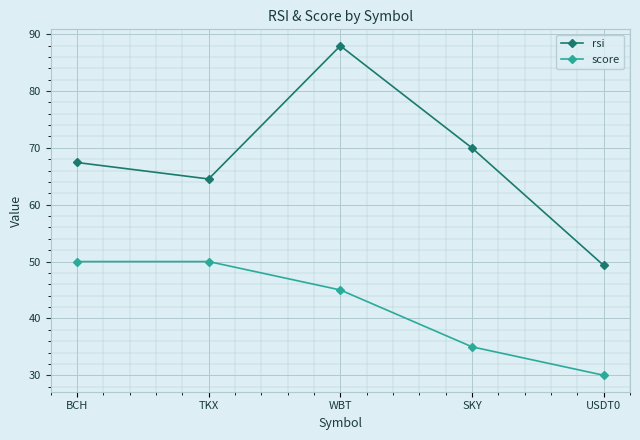

Which category has the lowest value in the score series?

USDT0